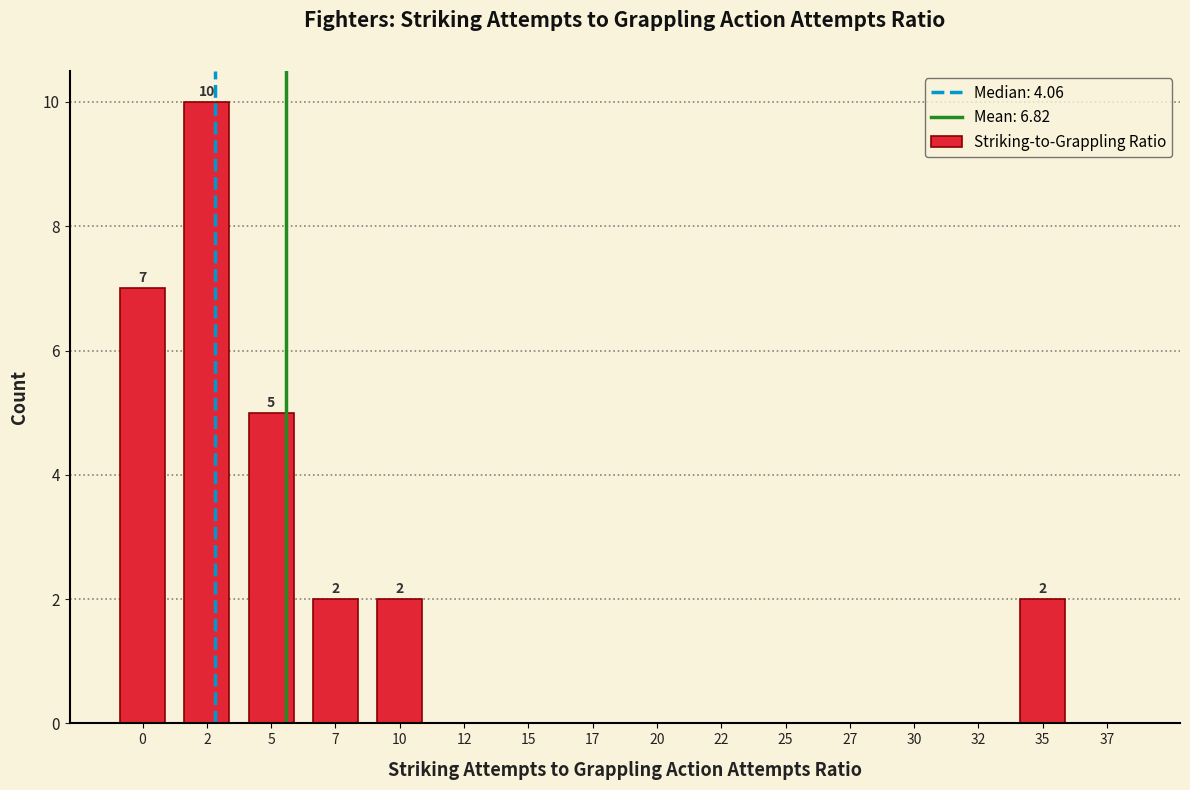

Reading right to left, list all the values displayed in this chart.

37=0	35=2	32=0	30=0	27=0	25=0	22=0	20=0	17=0	15=0	12=0	10=2	7=2	5=5	2=10	0=7